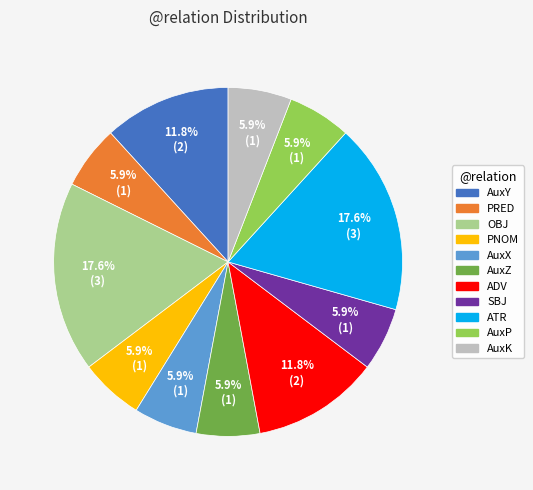

How many segments does this pie chart have?

11